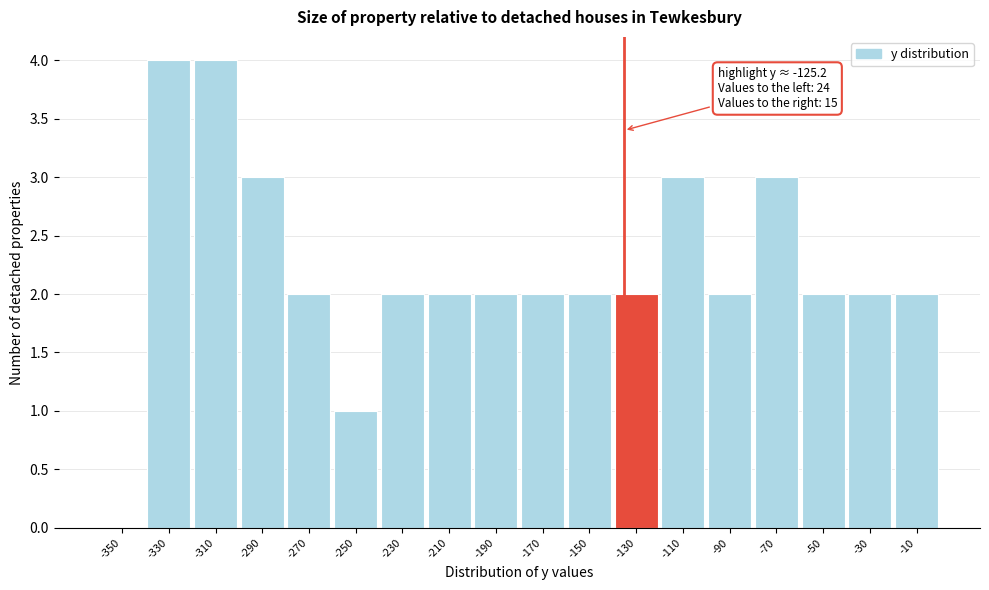

Reading left to right, transcribe all the data shown in this chart.

-350=0	-330=4	-310=4	-290=3	-270=2	-250=1	-230=2	-210=2	-190=2	-170=2	-150=2	-130=2	-110=3	-90=2	-70=3	-50=2	-30=2	-10=2